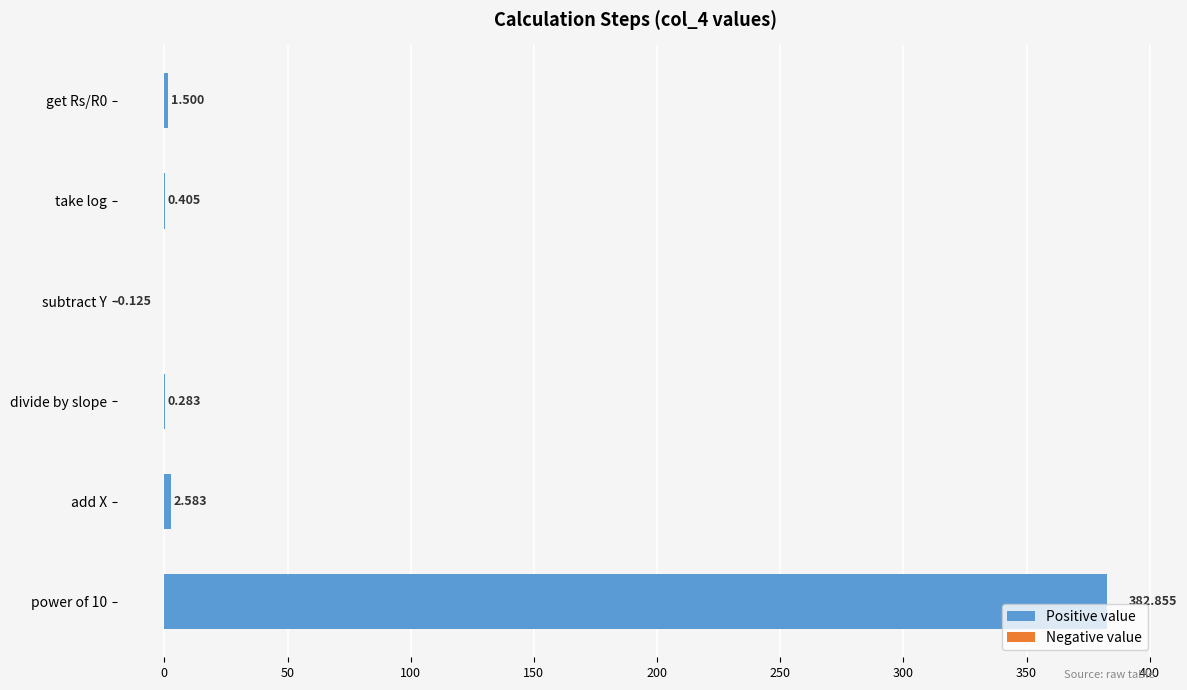

Between get Rs/R0 and add X, which is larger?

add X